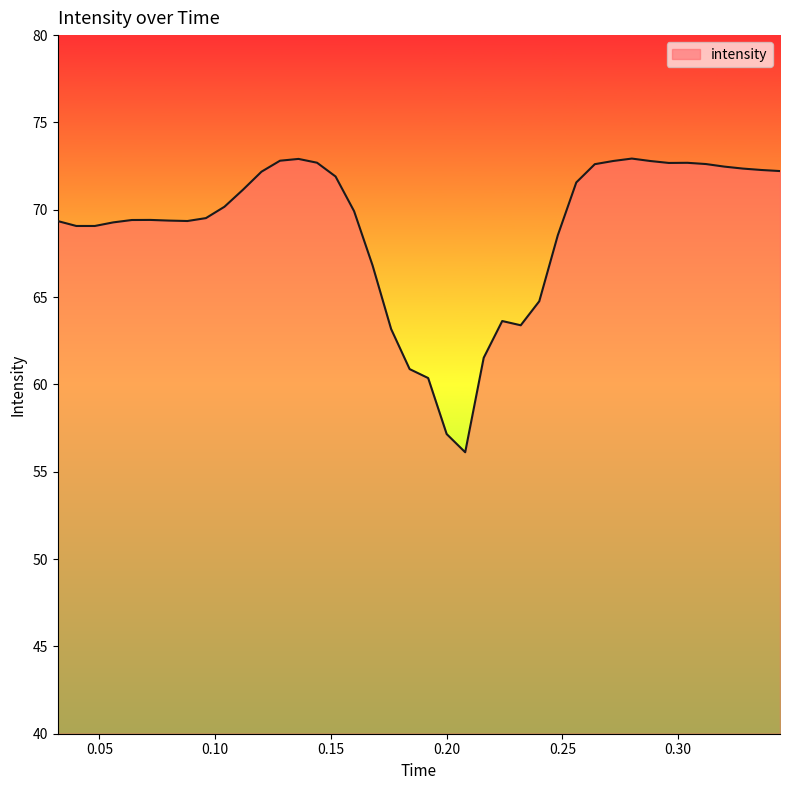

What is the difference between the maximum and minimum values?

16.8